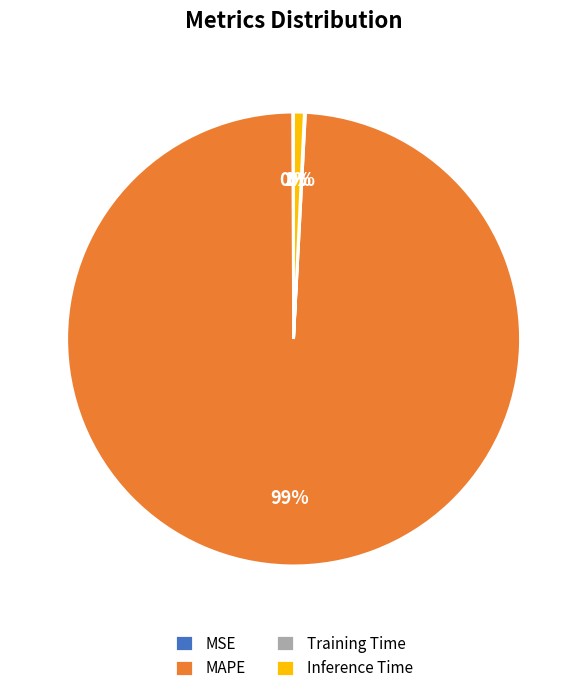

Which slice is the largest?

MAPE